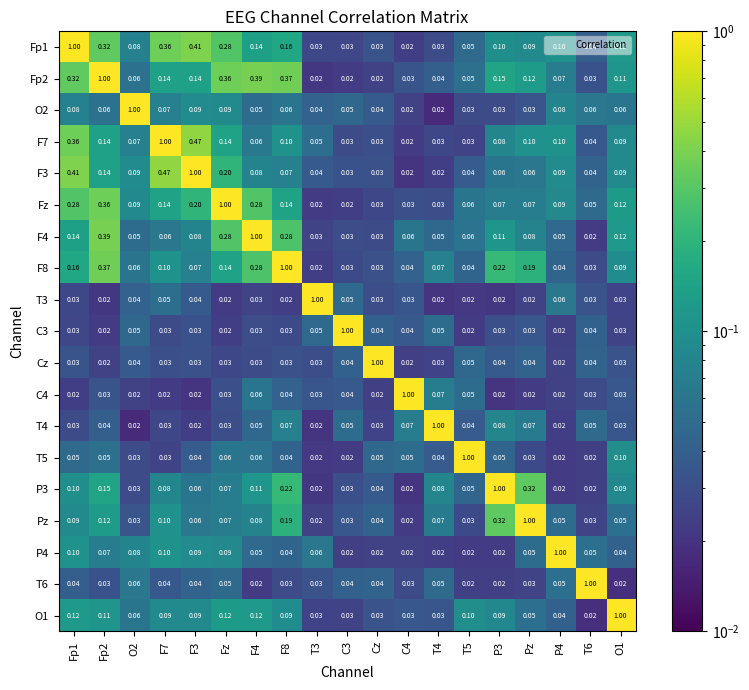

Is the value of P3 at T3 greater than the value of C3 at T3?

No